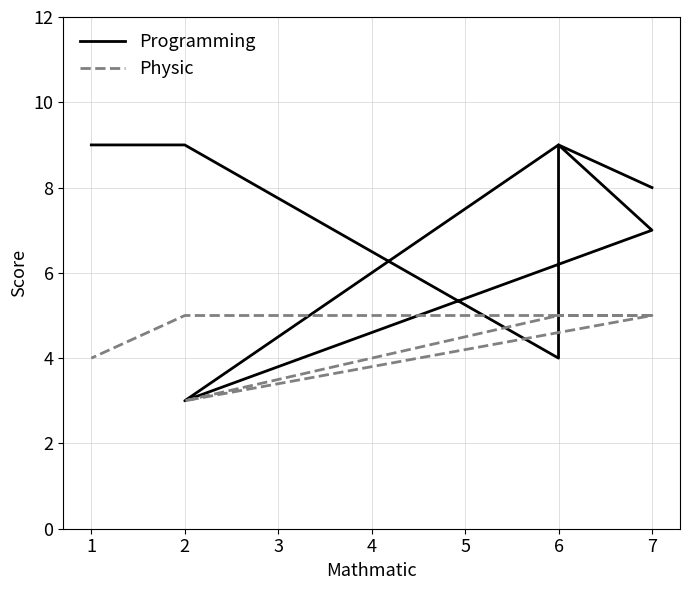

What is the difference between the maximum and minimum values in the Programming series?

6